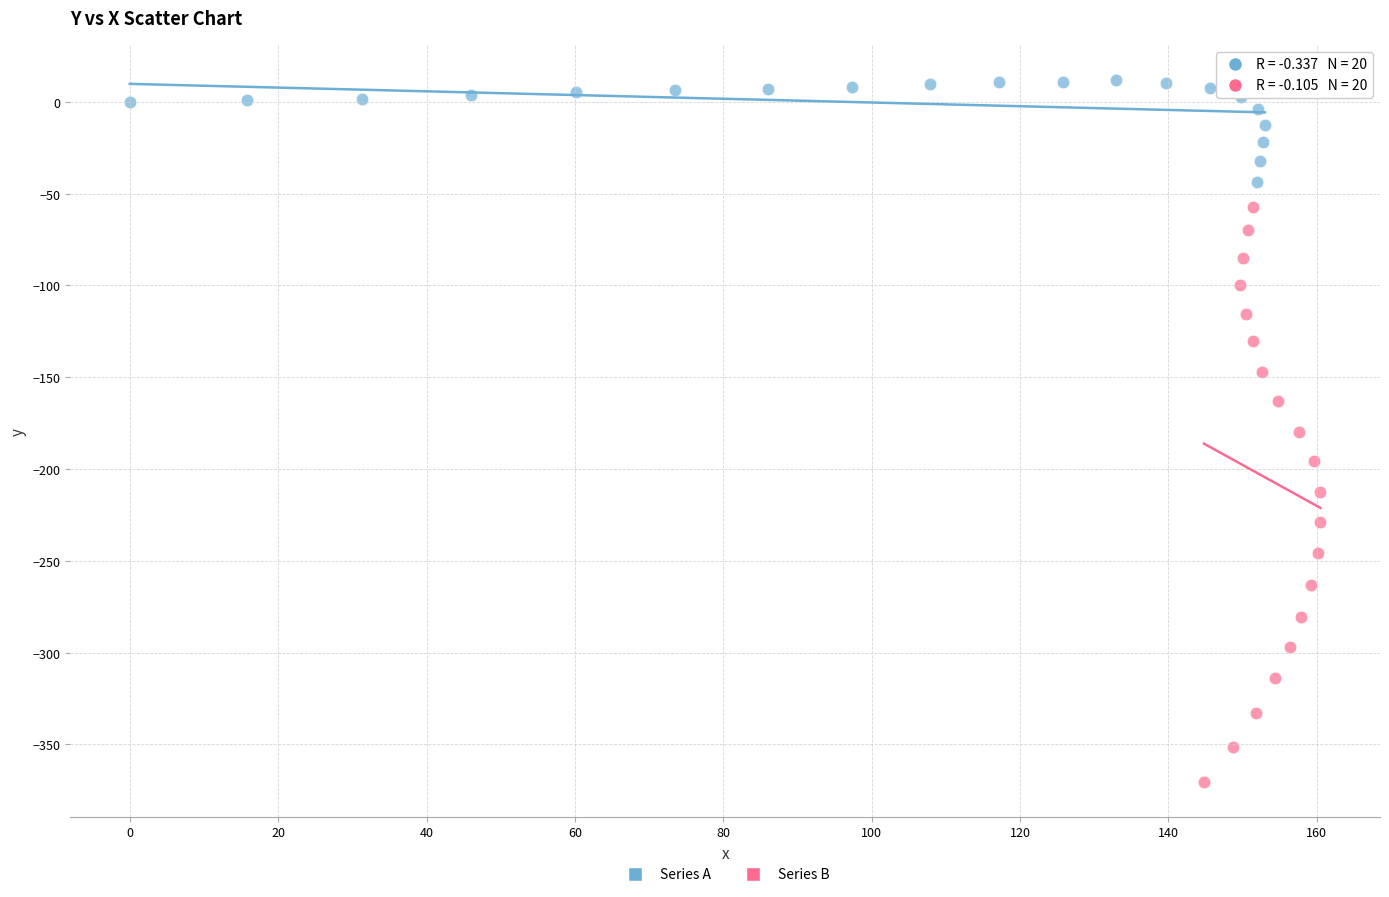

Which series has the largest Y range (max minus min)?

Series B